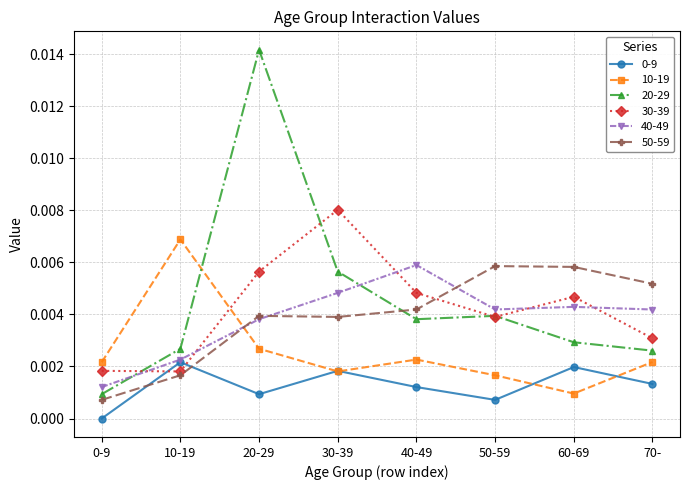

What position from the right is 60-69?

2